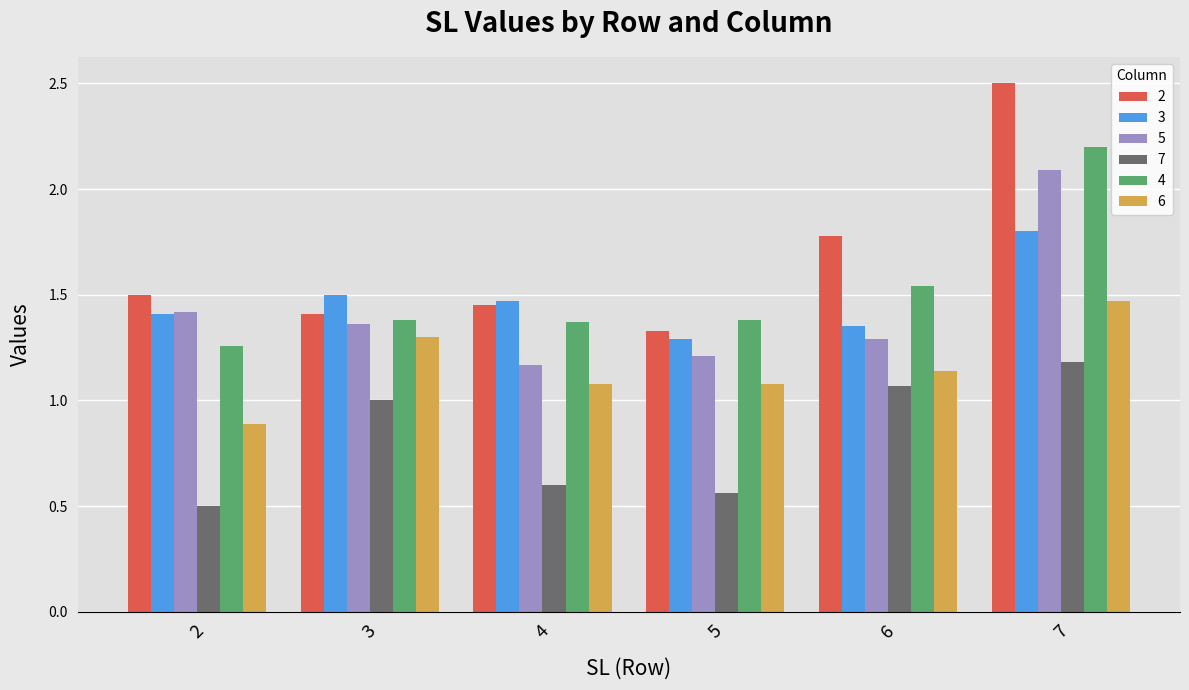

Are the bars grouped side by side (vs. stacked)?

Yes